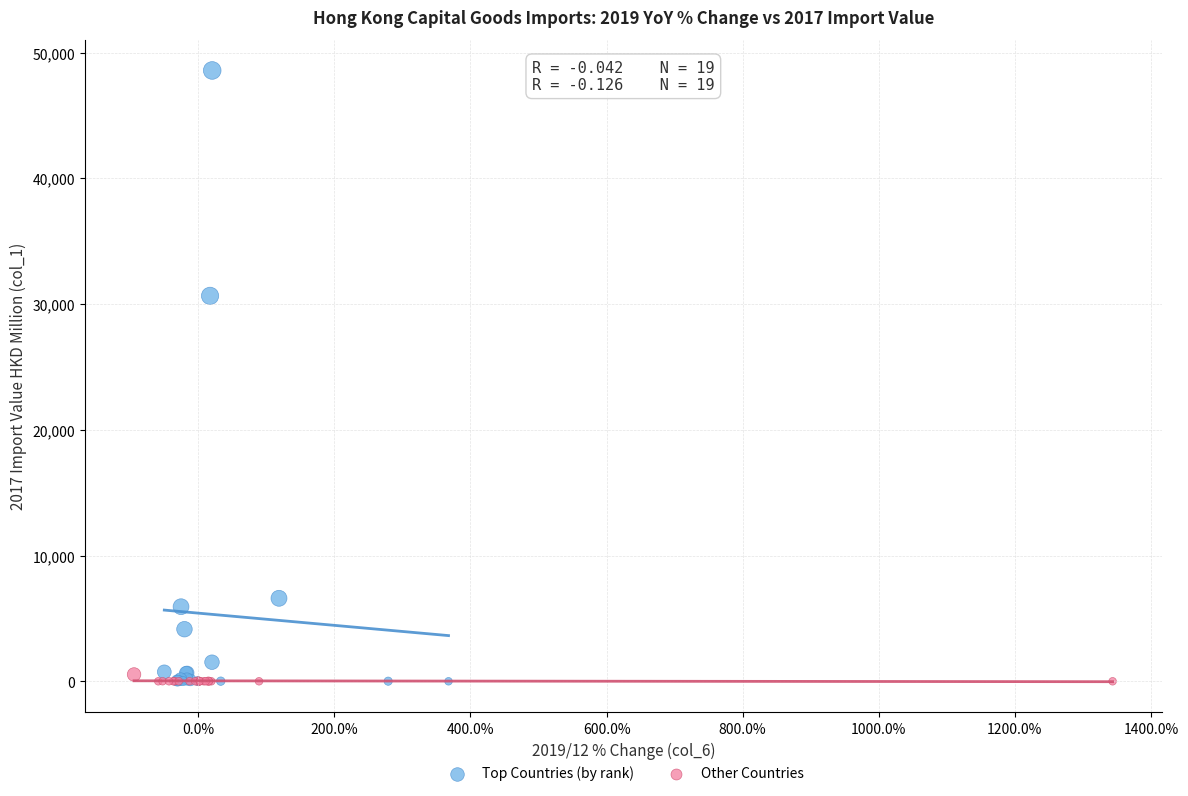

Which series has the widest spread of Y values?

Top Countries (by rank)